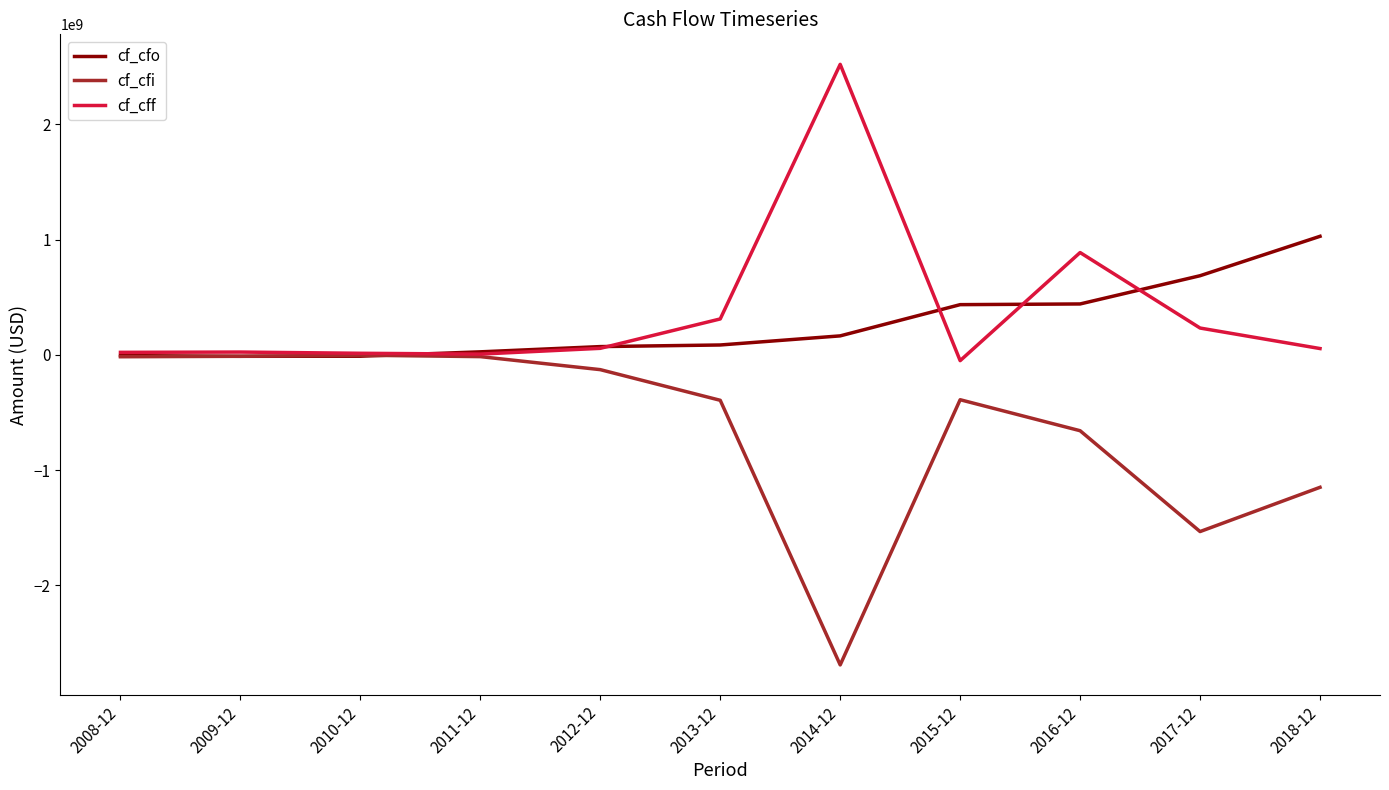

At which label does cf_cfo reach its peak?

2018-12